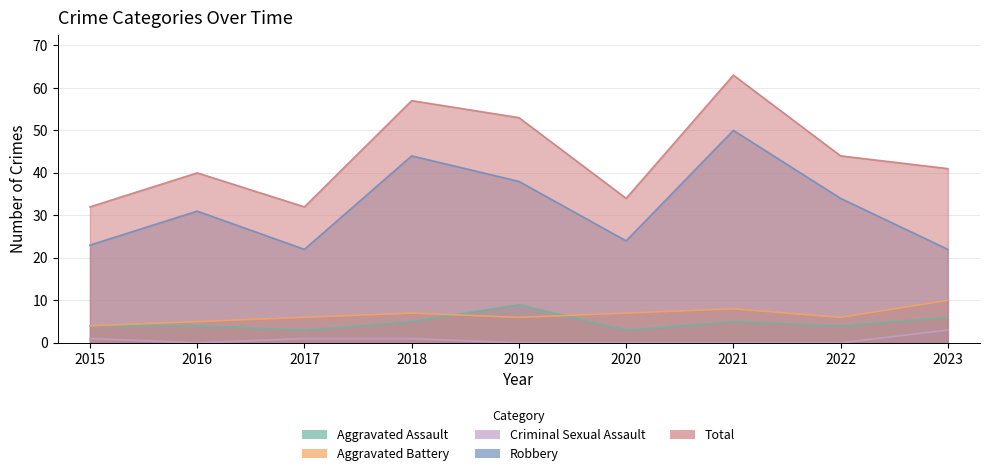

Count the number of categories in the chart.

9